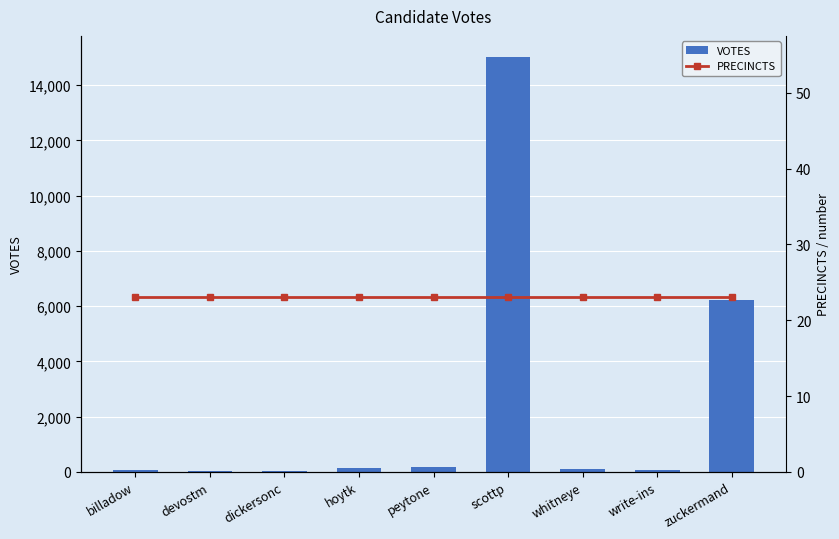

Reading left to right, transcribe all the data shown in this chart.

VOTES: 58	36	50	125	171	15034	90	85	6218
PRECINCTS: 23	23	23	23	23	23	23	23	23